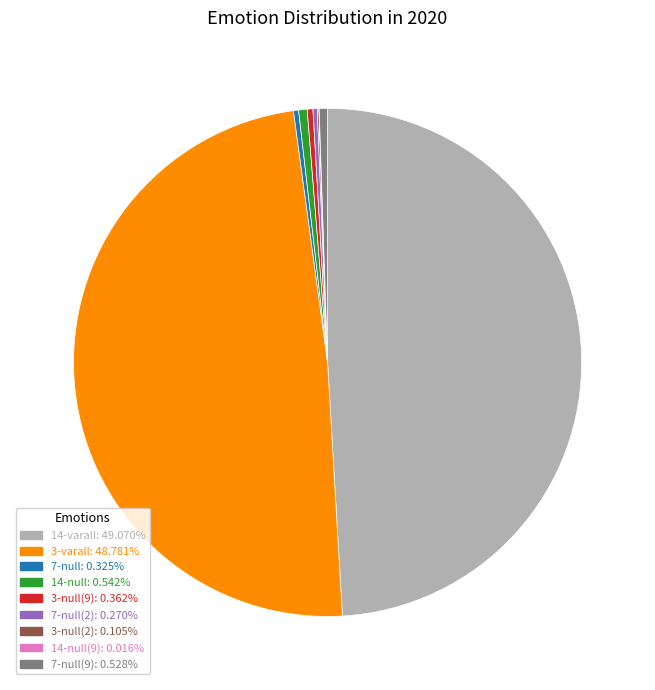

Does any single category account for the majority?

No